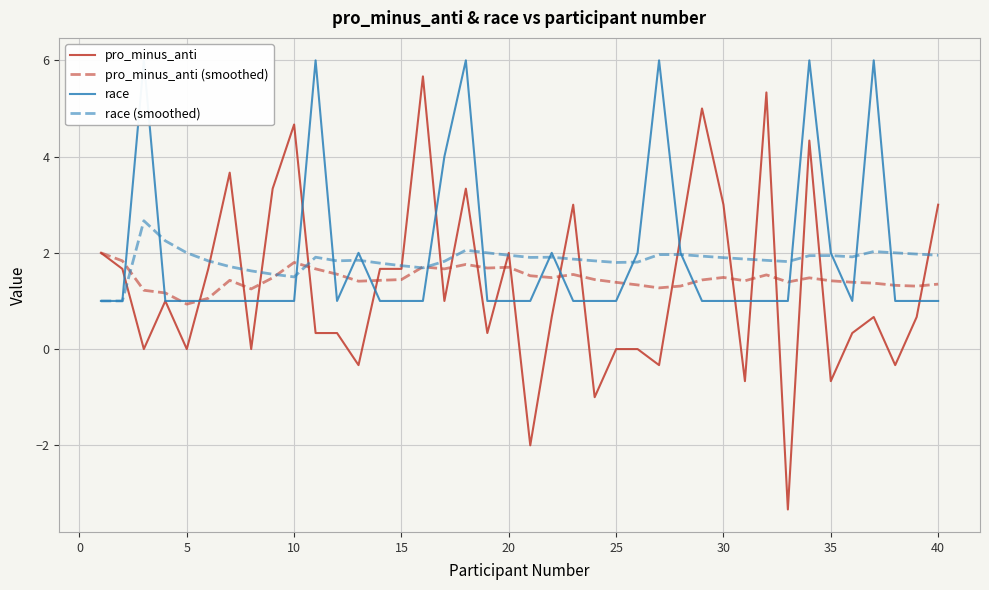

What is the difference between the maximum and minimum values in the pro_minus_anti series?

9.0